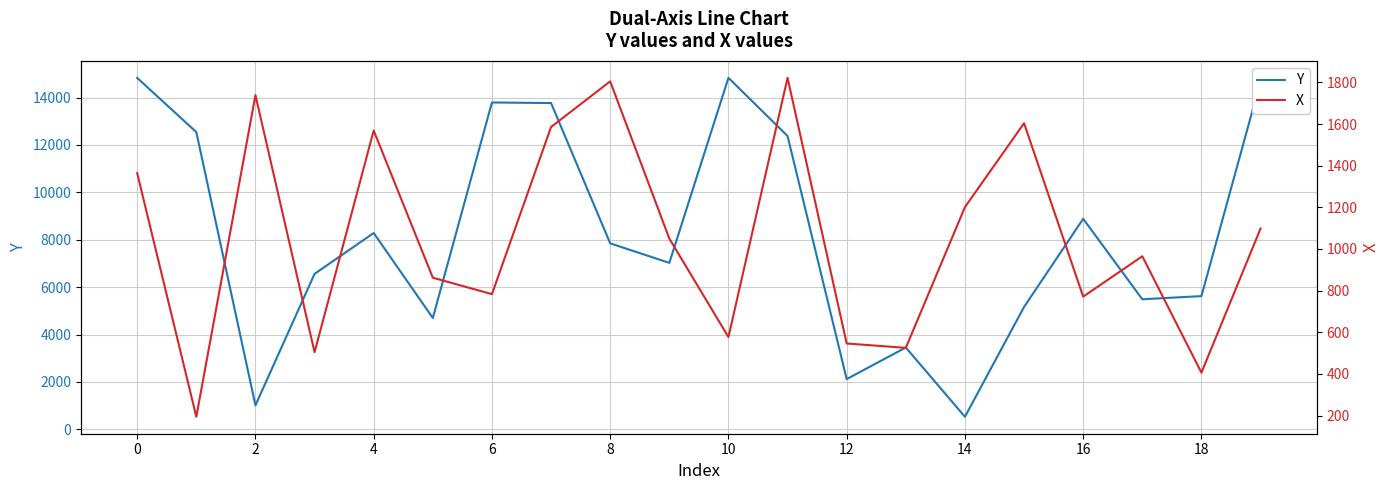

What is the maximum value shown in the chart?

14832.3